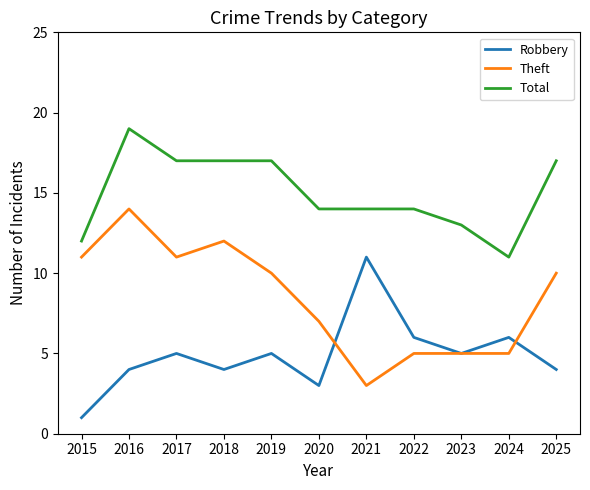

True or false: Total has a value of 10 at 2025.

False